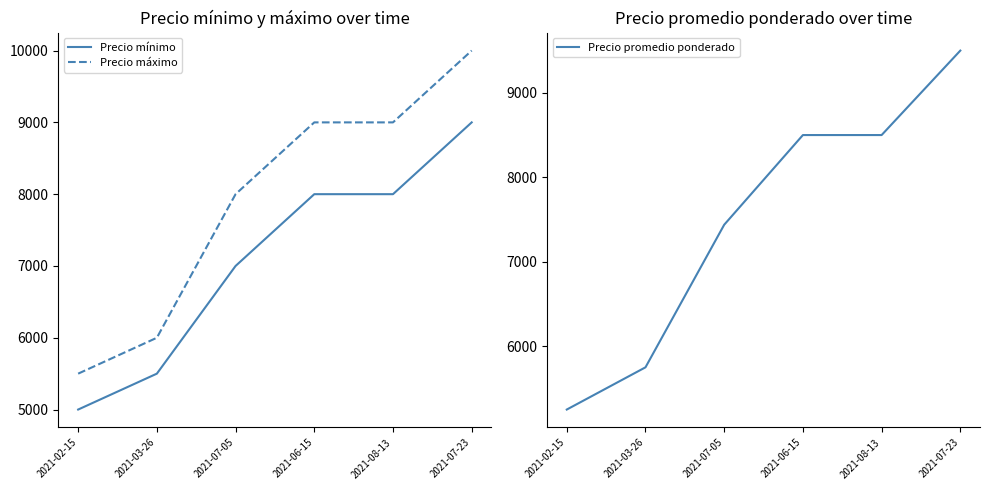

What is the spread (max minus min) of values at 2021-06-15?

1000